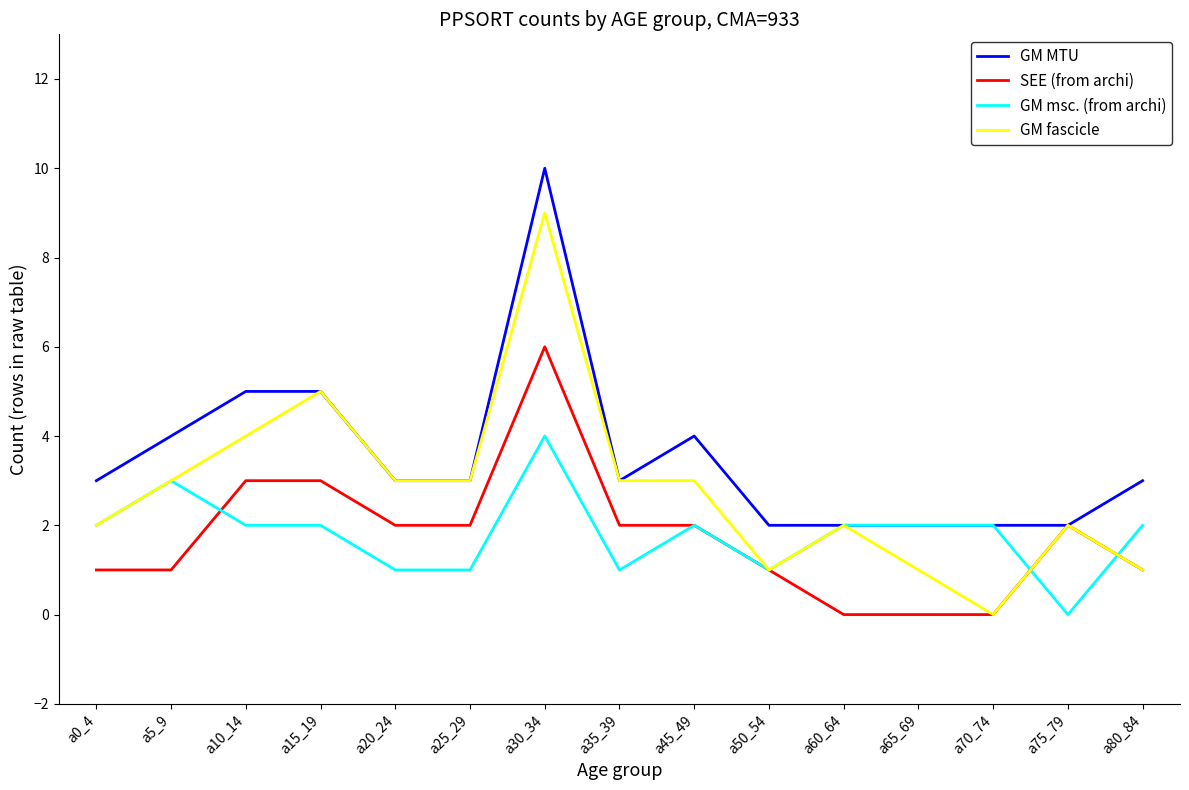

List the series in order of their peak value, lowest first.

GM msc. (from archi), SEE (from archi), GM fascicle, GM MTU